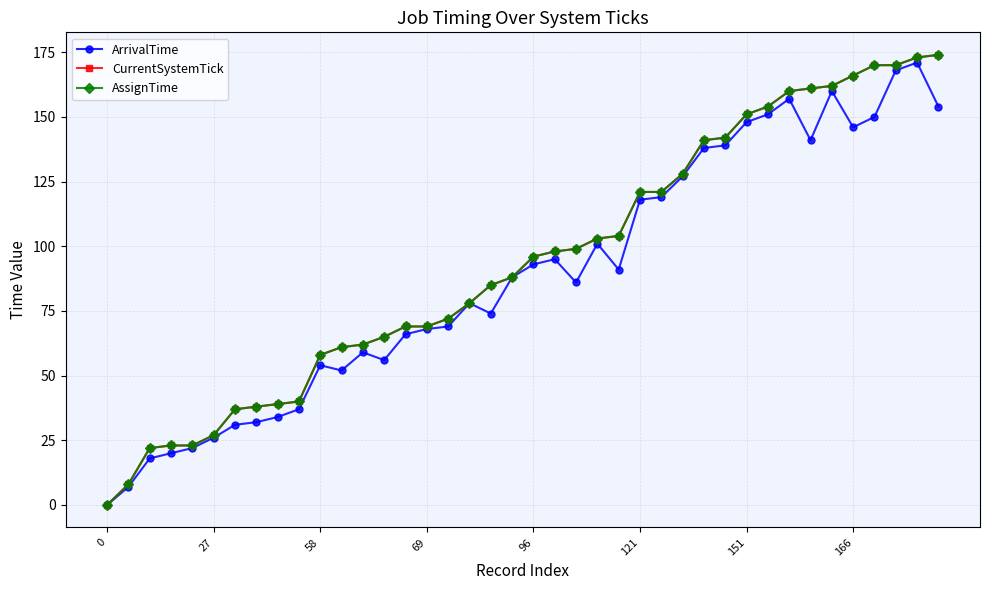

Does the chart have visible grid lines?

Yes